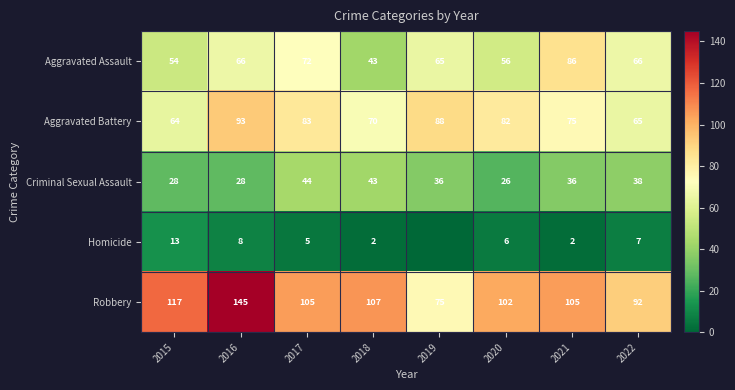

Which series changed the most between 2018 and 2020?

Criminal Sexual Assault